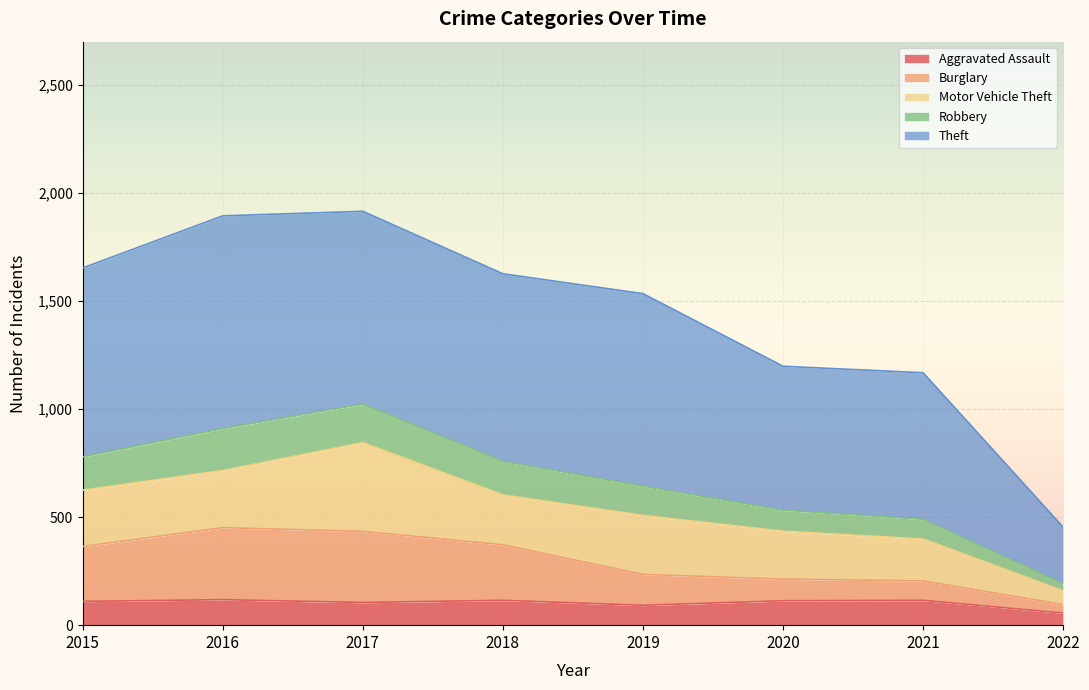

Which category has the lowest value across all series?

2022